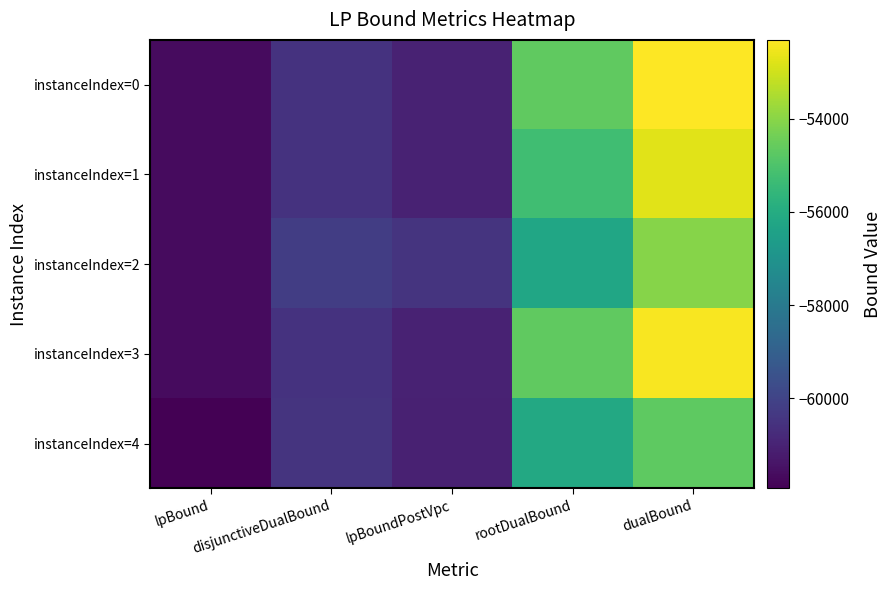

Rank the series by their maximum value, from lowest to highest.

instanceIndex=4, instanceIndex=2, instanceIndex=1, instanceIndex=3, instanceIndex=0